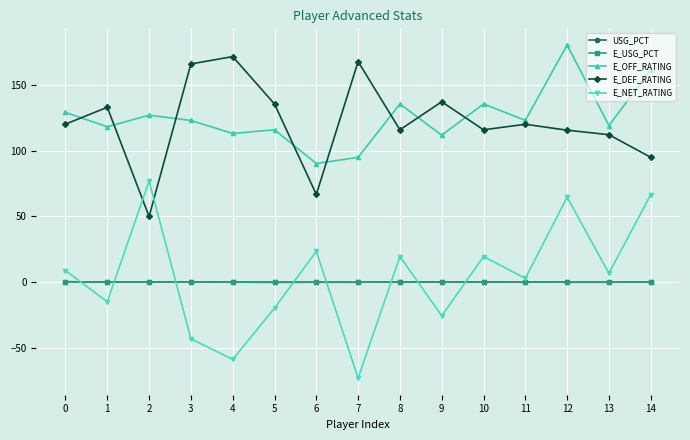

What is the value of the E_OFF_RATING point at the 12th from the left?

123.0